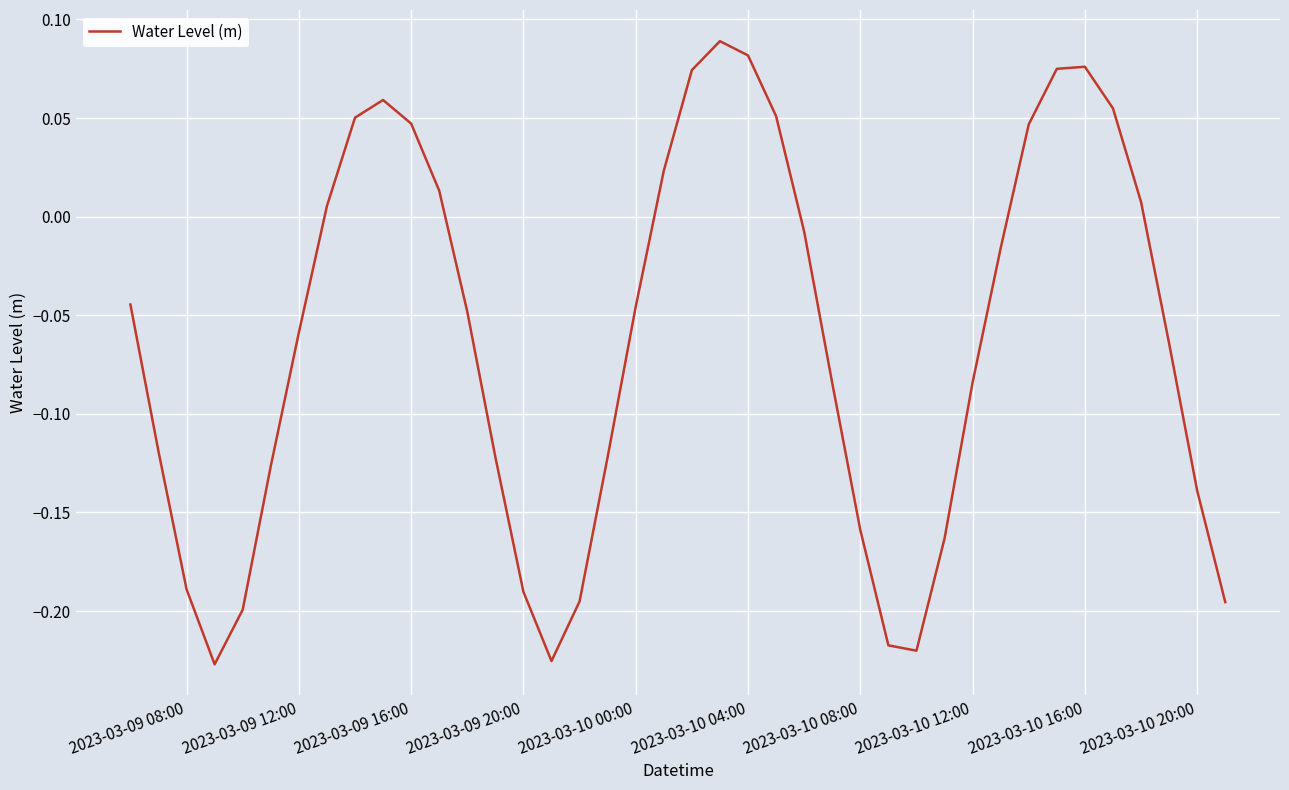

What is the difference between the maximum and minimum values?

0.3